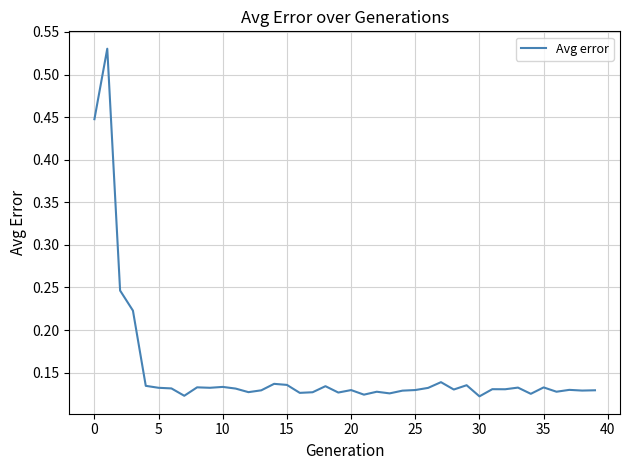

True or false: the data shows 0.2 at 35.

False